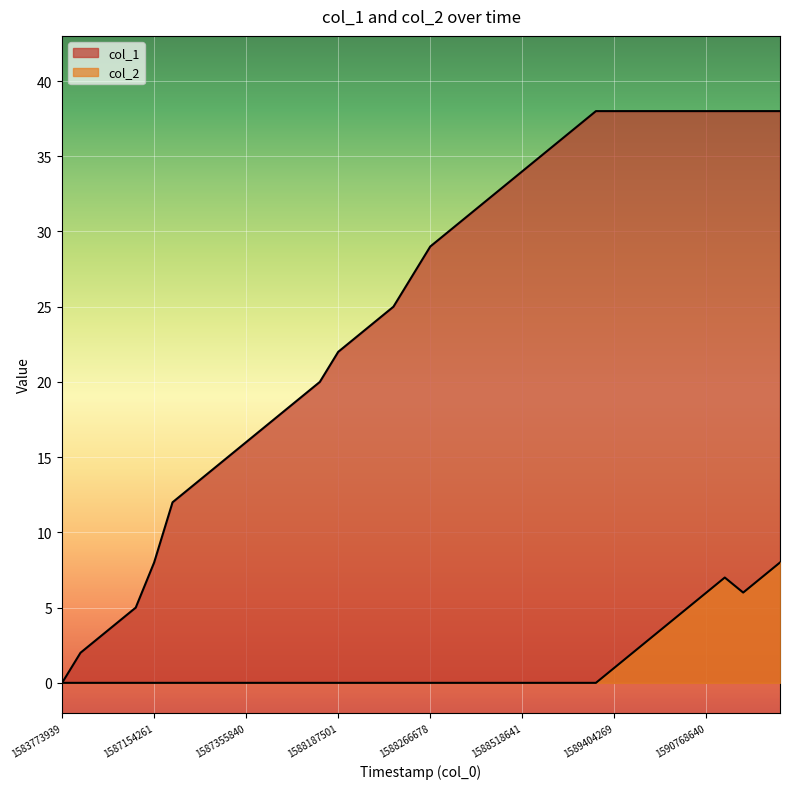

How many values in the col_1 series are below 29?

20